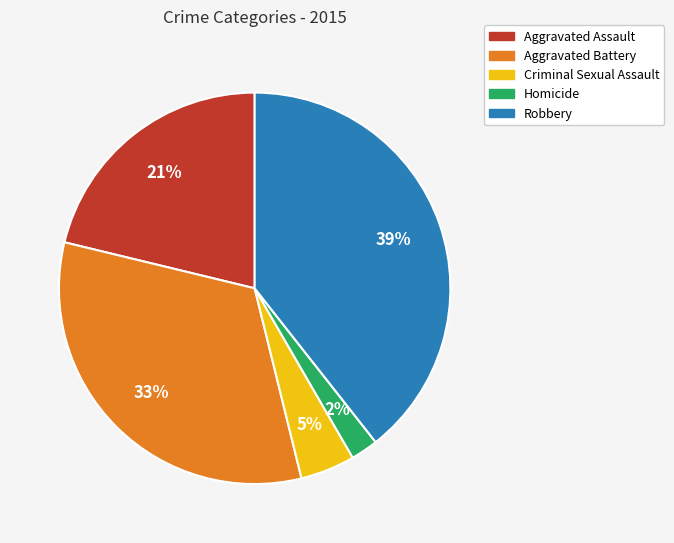

Rank the categories by value from lowest to highest.

Homicide, Criminal Sexual Assault, Aggravated Assault, Aggravated Battery, Robbery